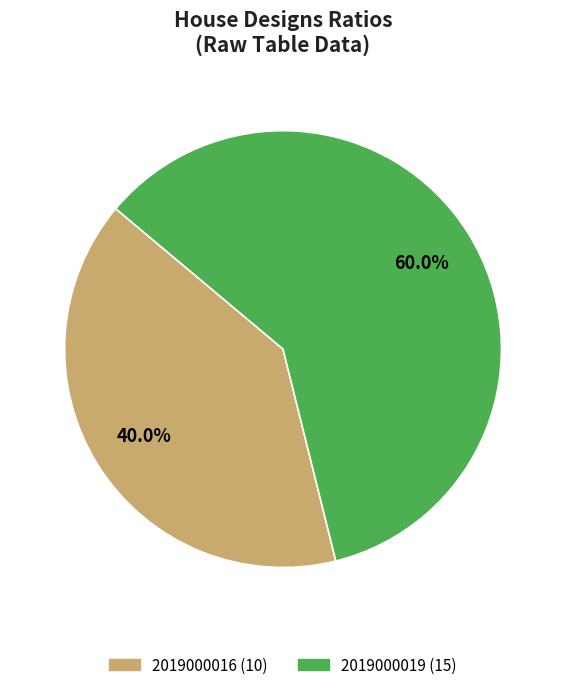

To the nearest percent, what percentage of the pie is 2019000016?

40%